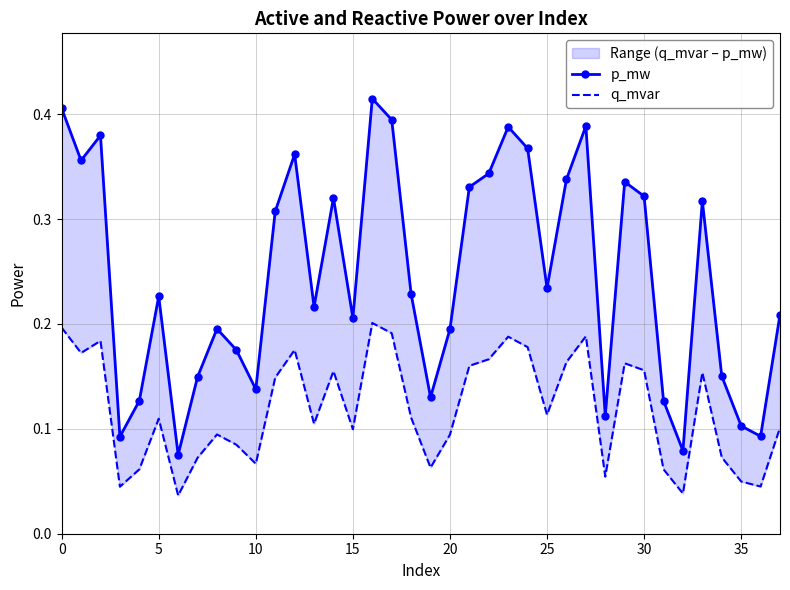

Rank the series by their average value, from highest to lowest.

p_mw, q_mvar